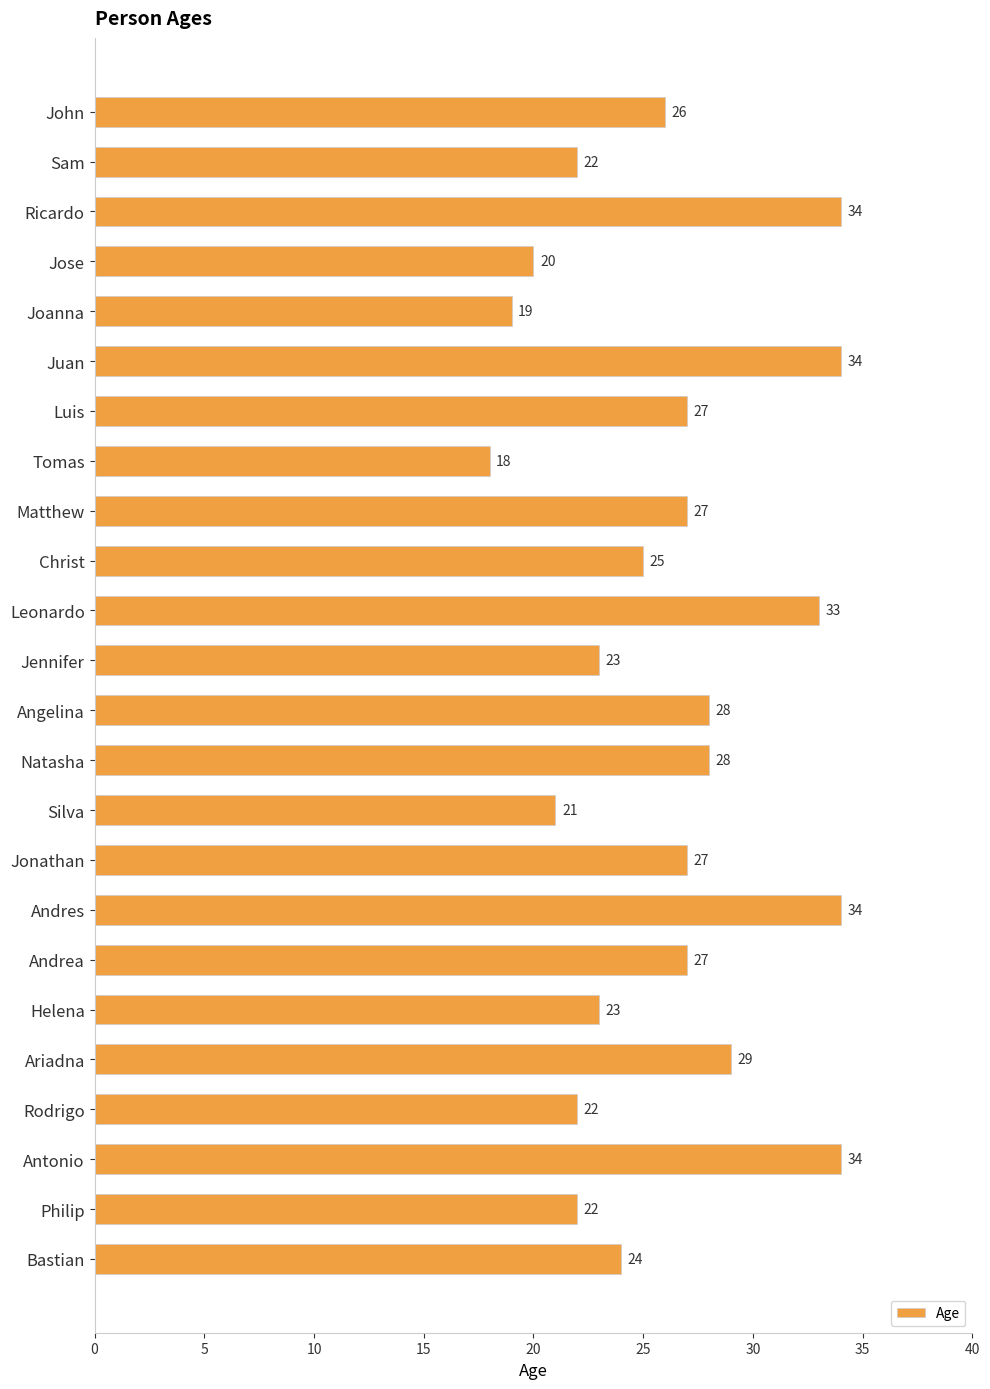

What is the sum of all values?

627